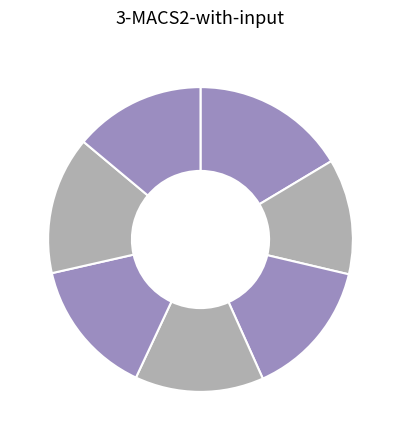

How many slices are in this pie chart?

7